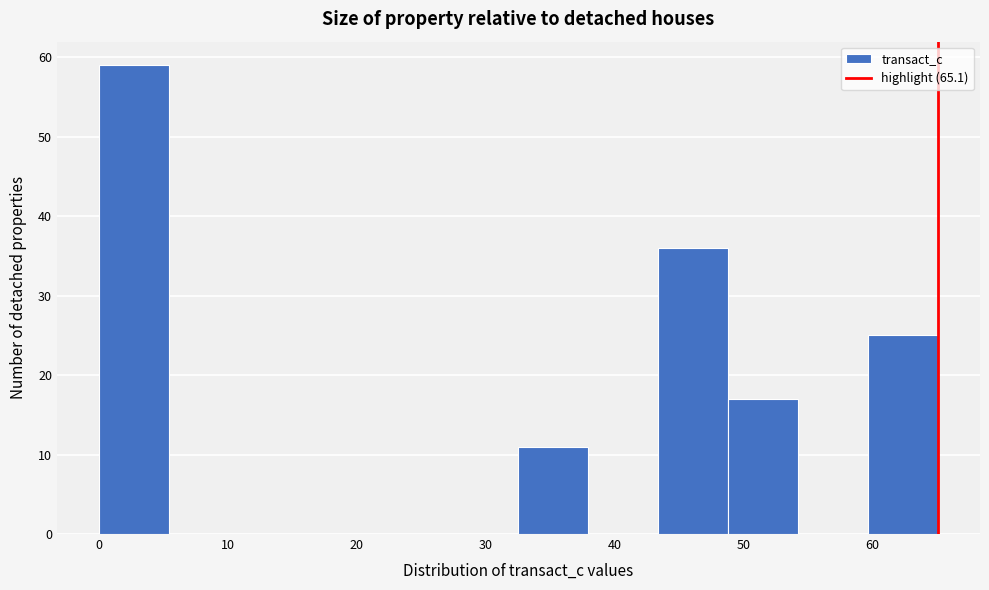

What is the height of the bar covering 60 to 65 on the x-axis? Neither the bar edges nor the heights are printed on the chart, so give them approximately, as read against the axes.

25